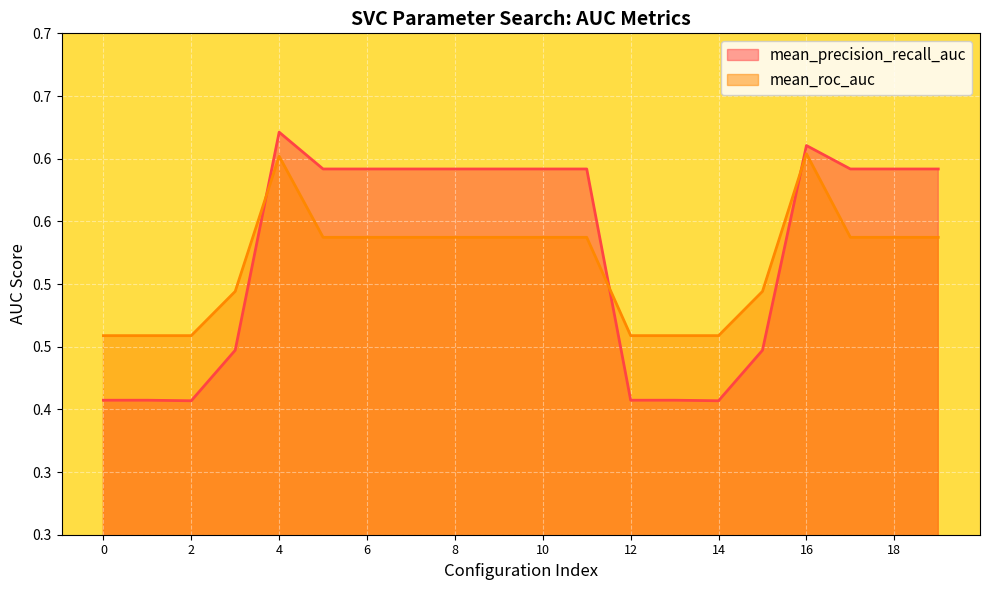

List the series in order of their overall mean, highest first.

mean_precision_recall_auc, mean_roc_auc